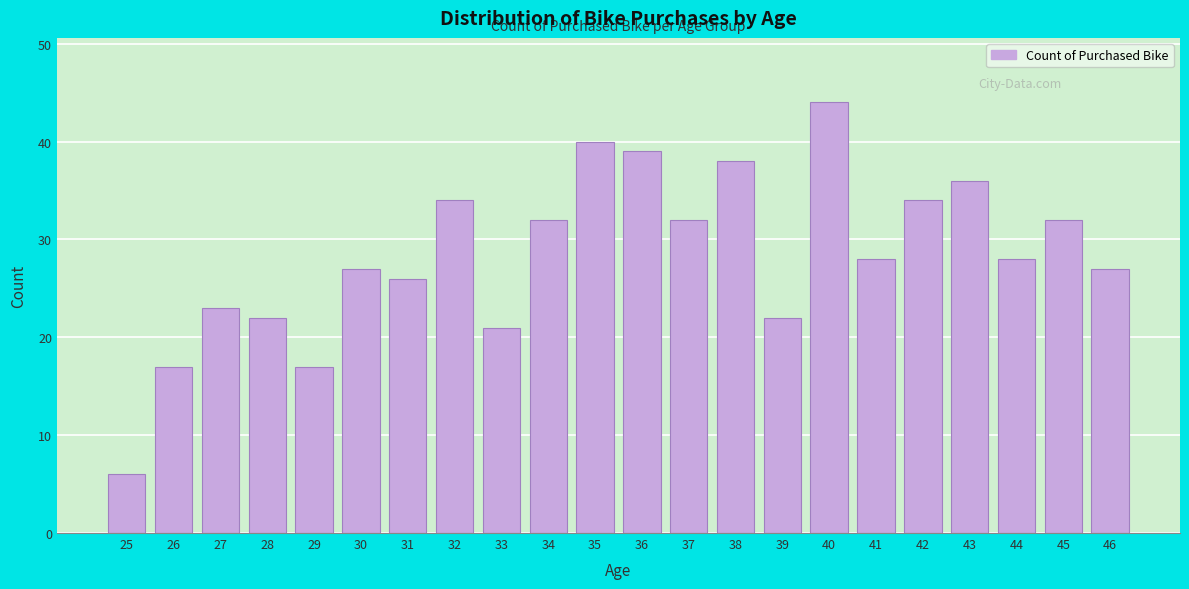

Reading right to left, transcribe all the data shown in this chart.

27	32	28	36	34	28	44	22	38	32	39	40	32	21	34	26	27	17	22	23	17	6